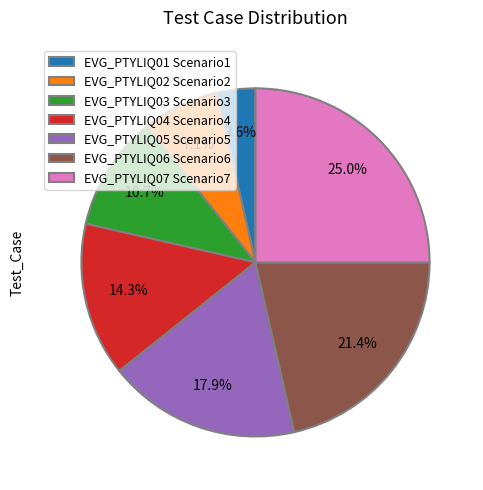

What is the smallest slice in the pie chart?

EVG_PTYLIQ01 Scenario1